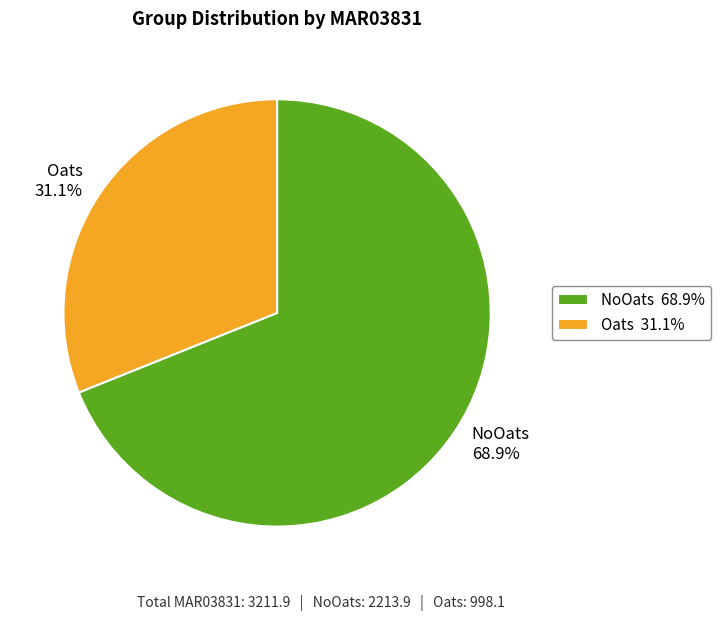

Is there any slice that represents more than half of the pie?

Yes